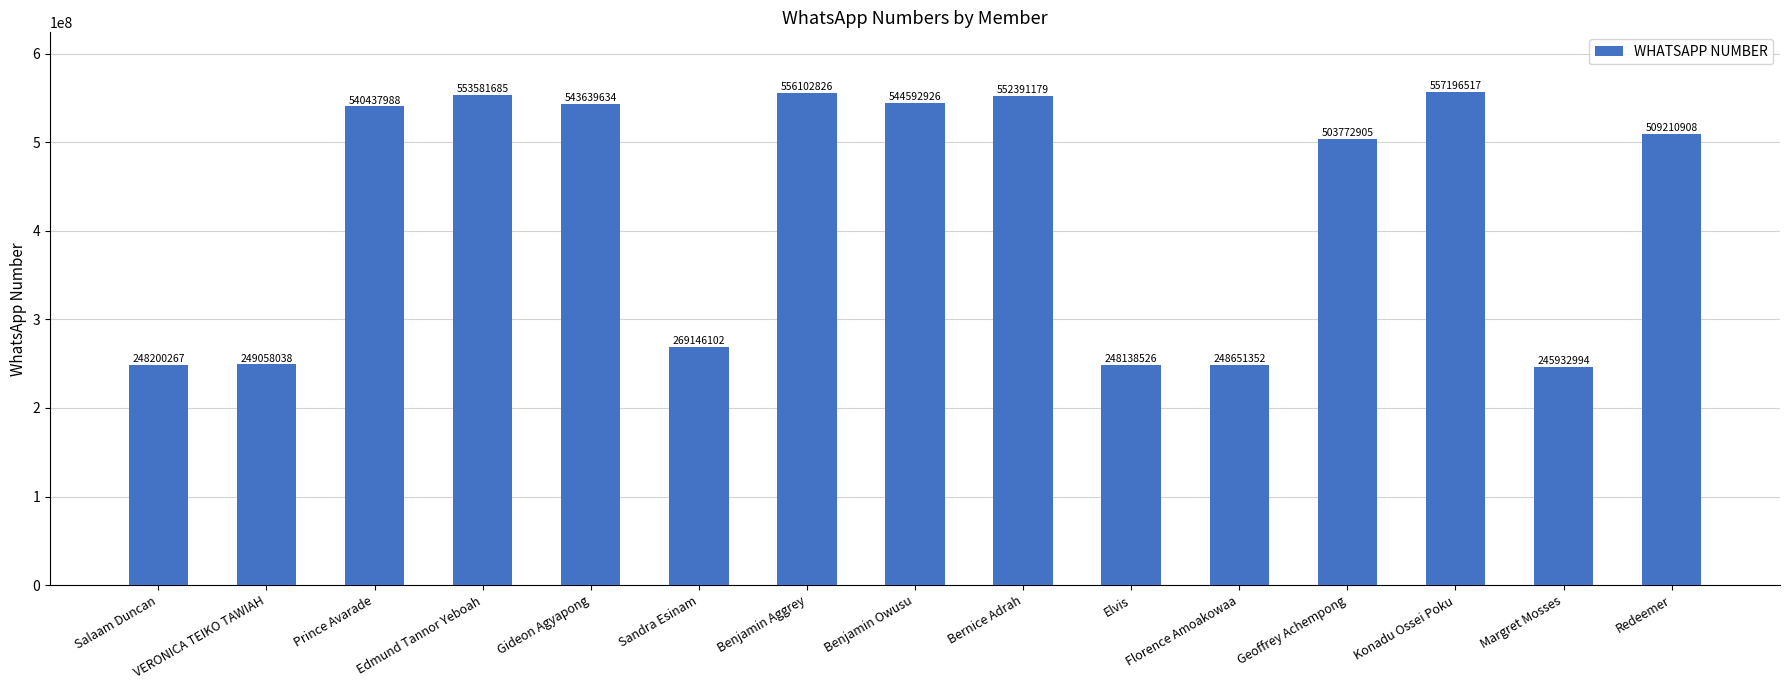

What is the maximum value shown in the chart?

557196517